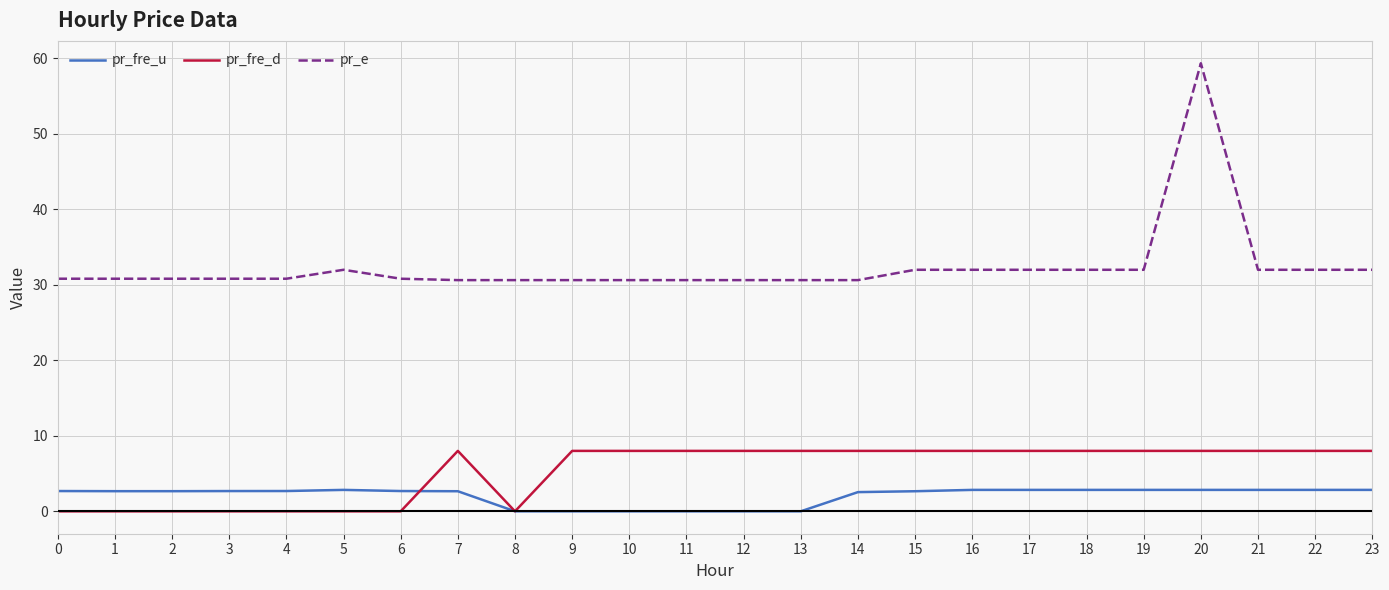

Which series has the largest total across all categories?

pr_e